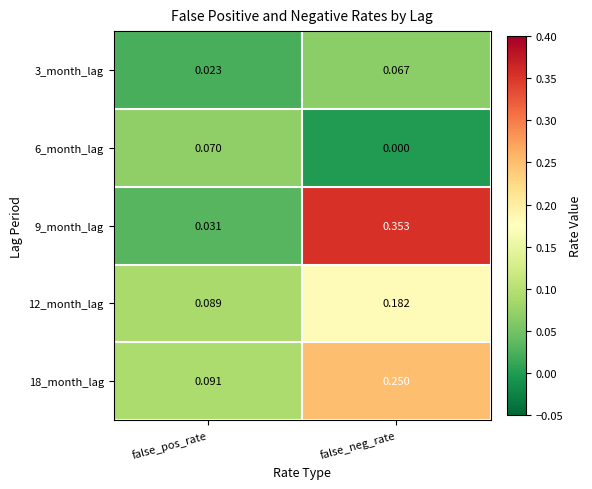

Which label corresponds to the smallest value in the chart?

false_neg_rate